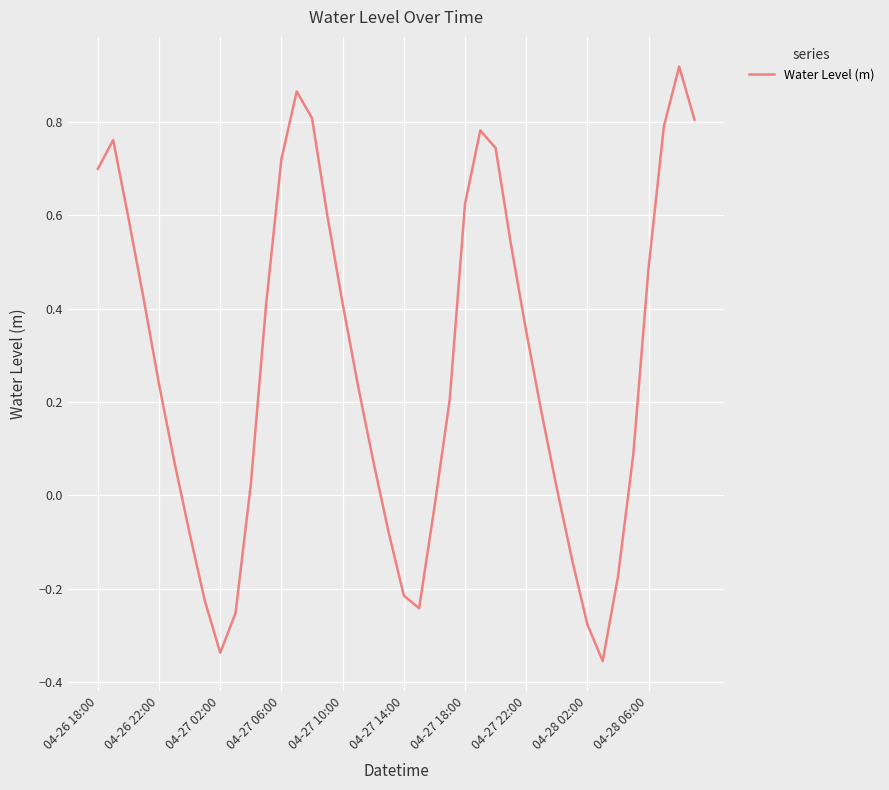

What is the difference between the maximum and minimum values?

1.3